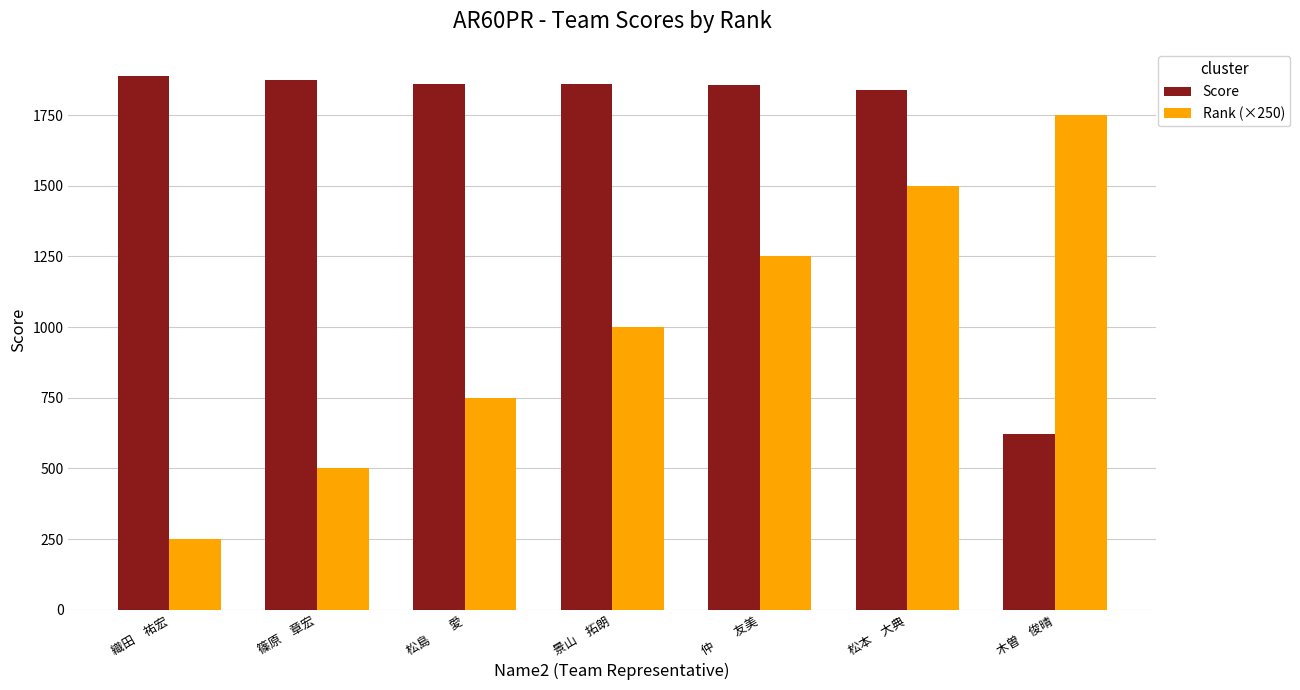

How many series are shown in this chart?

2